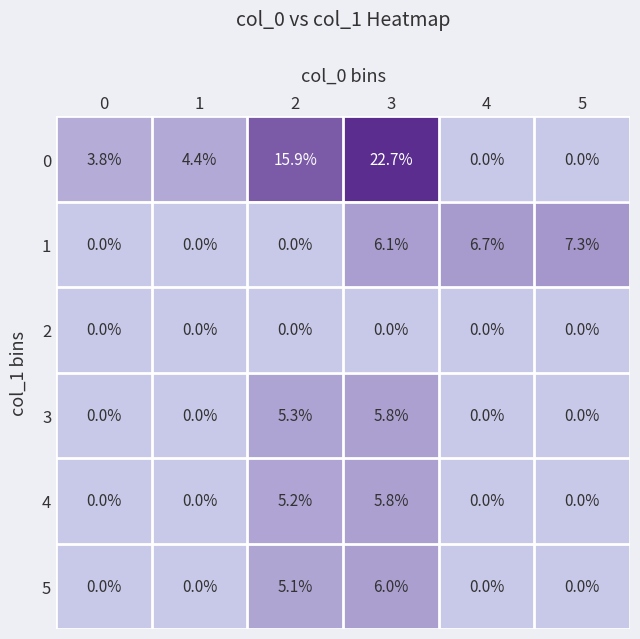

Between 2 and 4, which series saw the biggest shift?

0